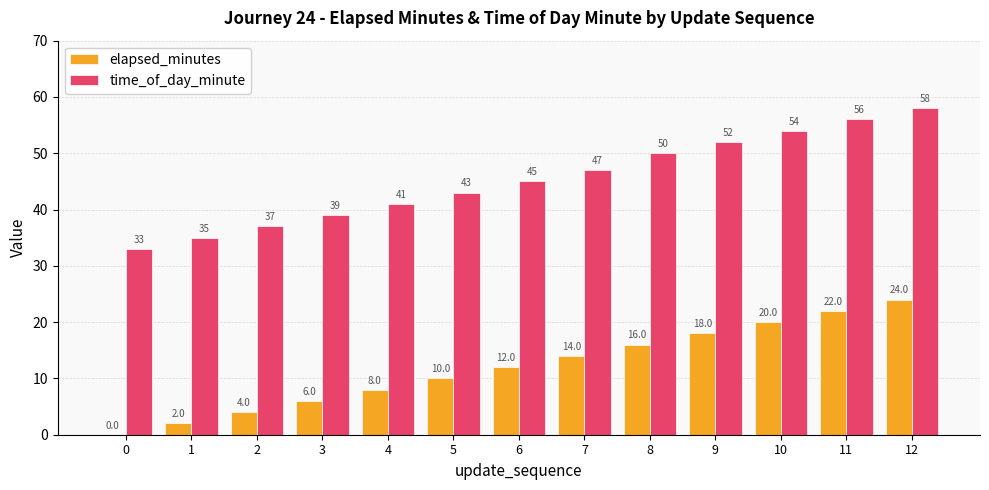

At which category is the sum across all series the highest?

12